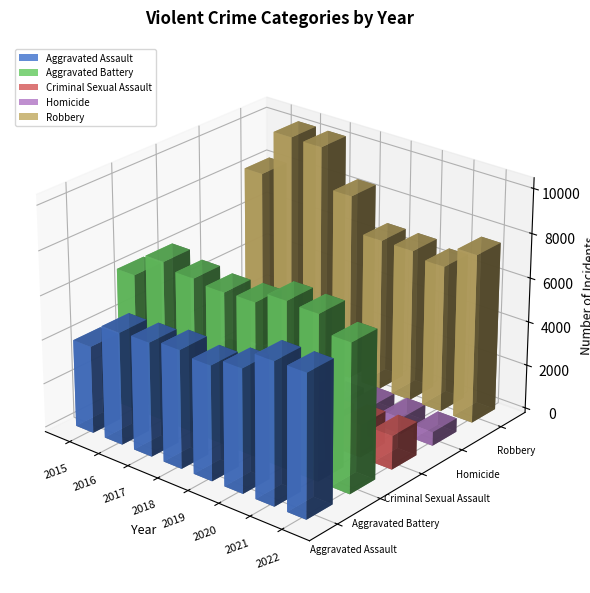

What is the spread (max minus min) of values at 2015?

7720